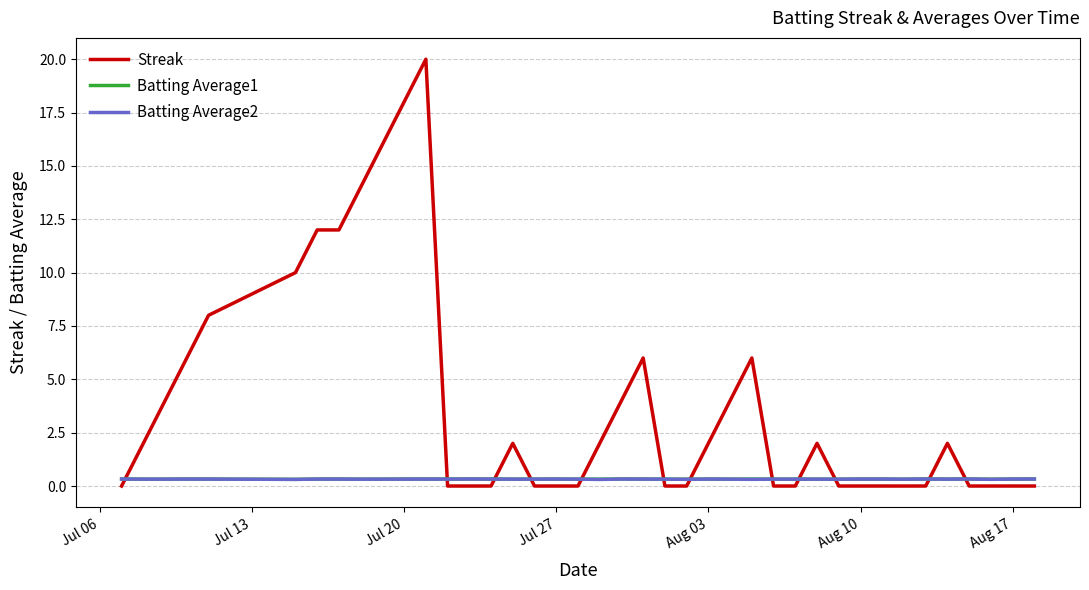

Which series has the largest range (max minus min)?

Streak